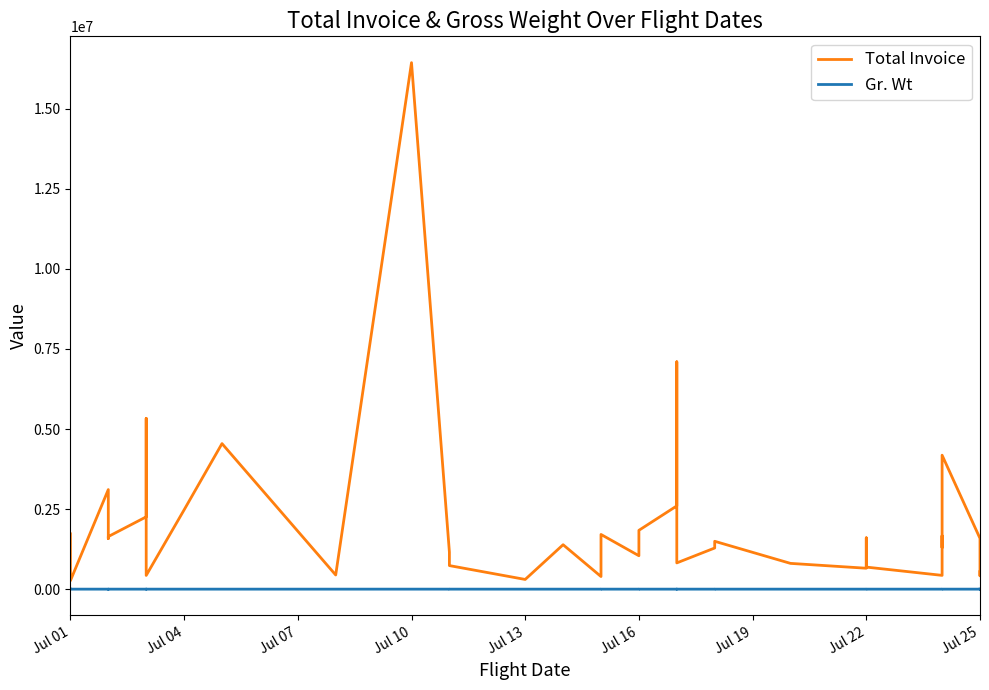

Reading left to right, extract all data points from this chart.

Total Invoice: 1727995.0	1032072.0	878373.0	700779.0	264458.0	3108540.0	1580543.6	1641970.0	2257434.0	5331898.0	428859.0	2475082.0	4544250.0	442220.0	16438578.0	1157901.0	735459.2	303108.0	1387154.0	393699.0	1707798.0	1043178.0	1836356.0	2599564.0	6825525.0	7098096.0	819585.0	1284881.0	1494245.0	804443.0	653151.0	1602139.0	688682.0	430220.0	1666101.0	1298094.0	4182265.2	1584234.0	416778.0	544895.0
Gr. Wt: 85.0	66.0	59.0	57.0	14.0	49.0	25.0	47.0	72.0	344.0	27.0	56.0	88.0	10.0	240.0	33.0	11.0	14.0	23.0	10.0	84.0	24.0	109.0	62.0	325.0	338.0	55.0	73.0	82.0	19.0	13.0	32.0	55.0	10.0	33.0	52.0	66.0	72.0	18.0	28.0